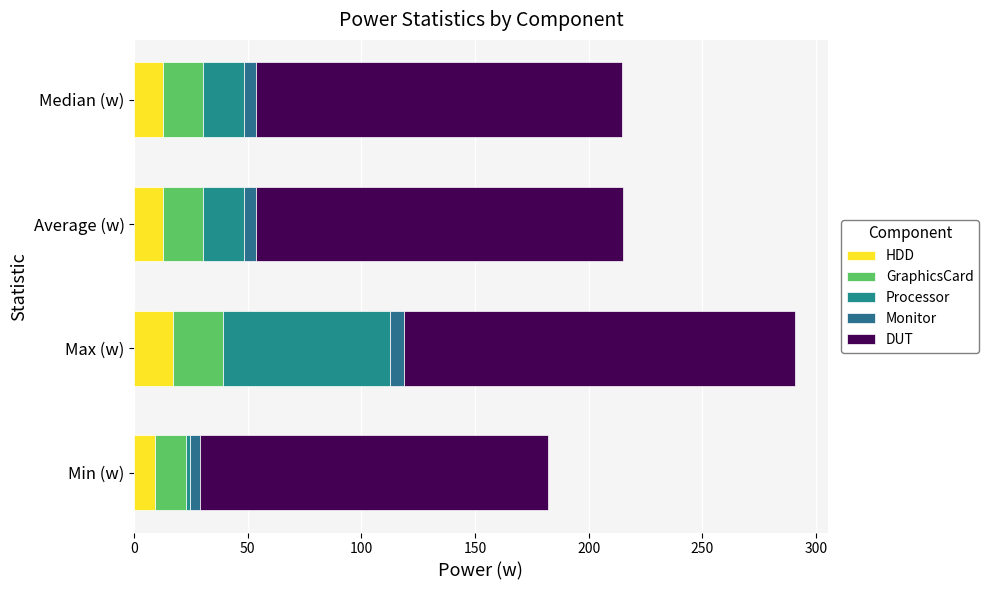

What is the value of the Processor bar at the 3rd from the left?

17.9